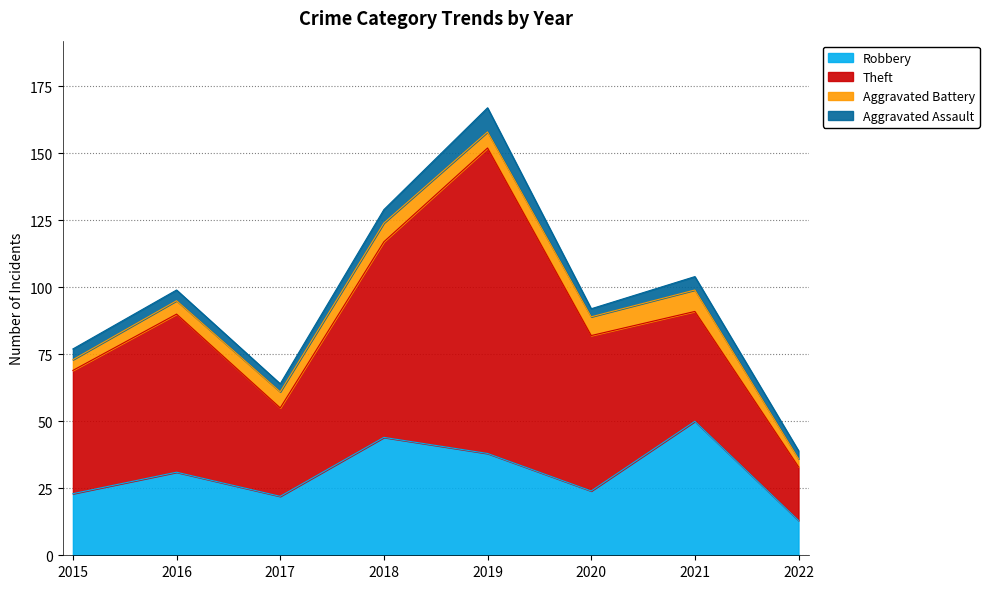

What is the difference between the Theft values at 2020 and 2021?

17